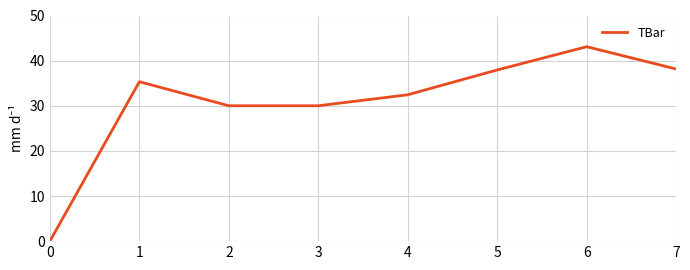

Which has a higher value, 6 or 2?

6